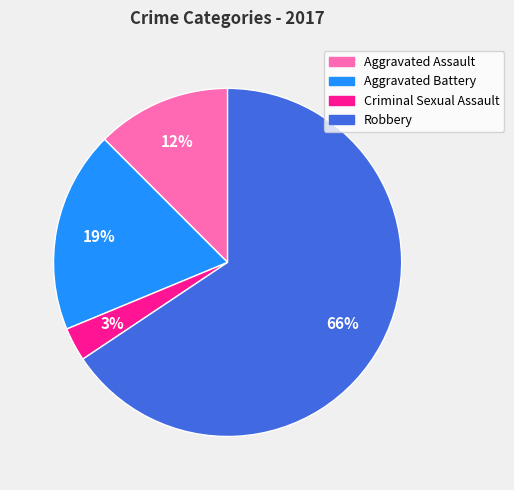

Do Criminal Sexual Assault and Aggravated Battery together represent more than half of the pie?

No